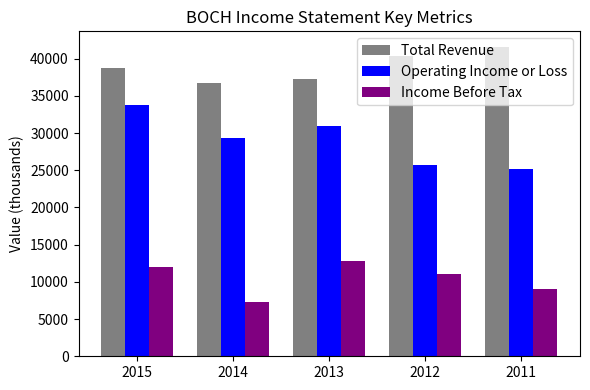

The value of Income Before Tax at 2015 is 12000. True or false?

True